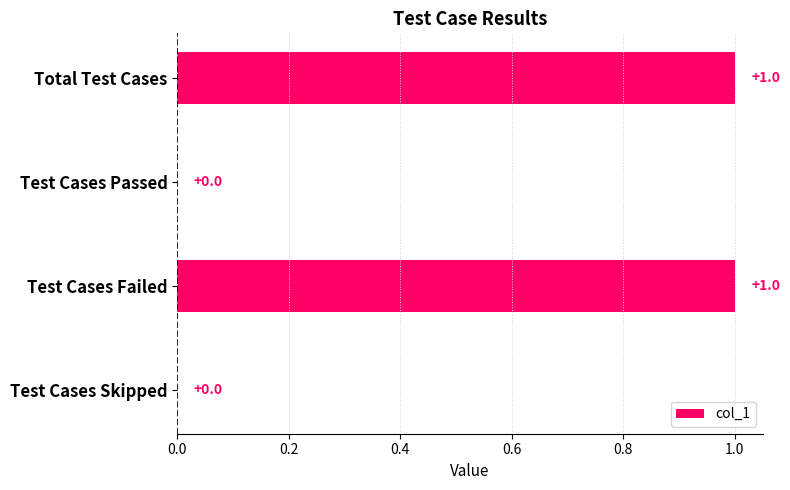

True or false: the data shows 1 at Test Cases Failed.

True